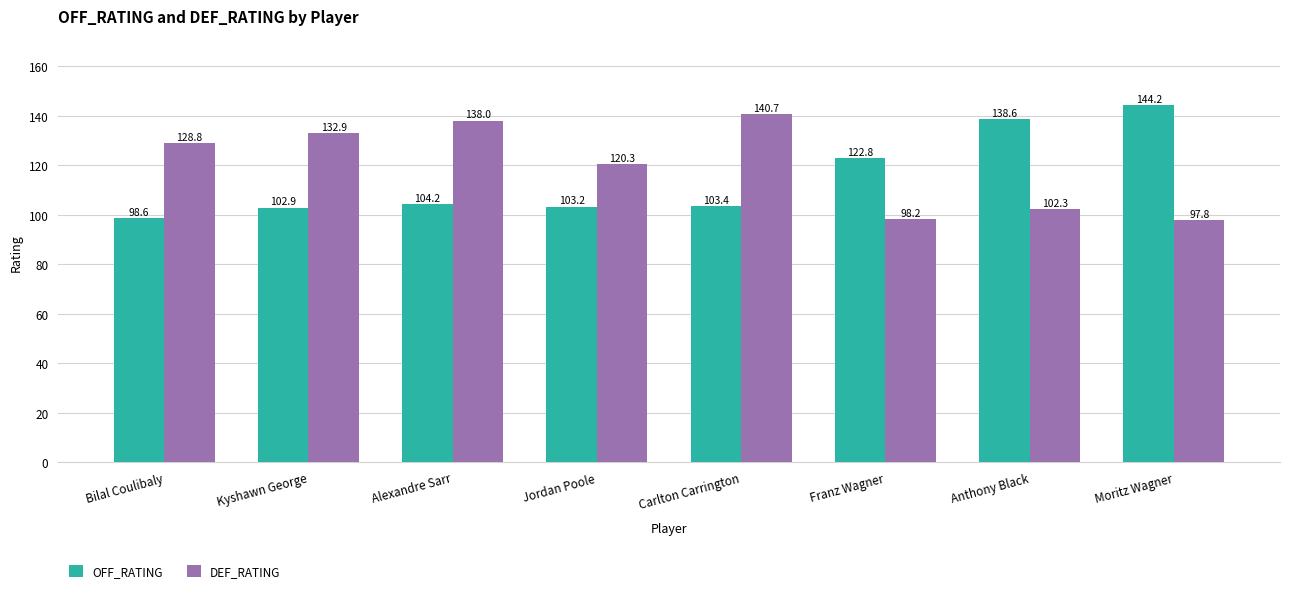

What is the value of the OFF_RATING bar at the 1st from the left?

98.6